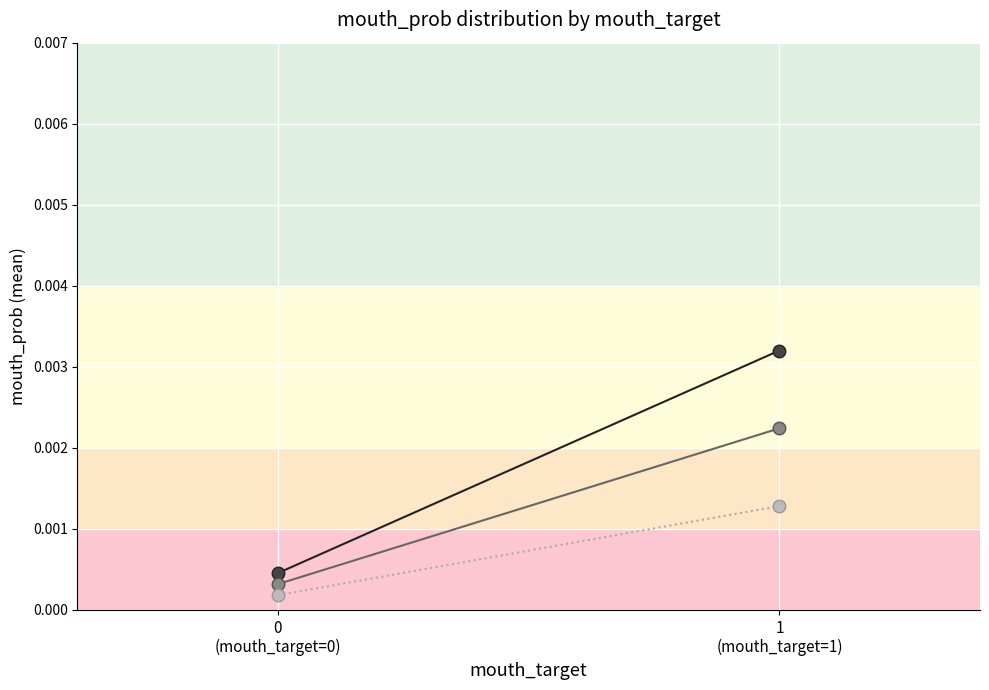

Rank the series by their average value, from highest to lowest.

Water- en oeverplanten, Soortensamenstelling planten, Hoeveelheid planten